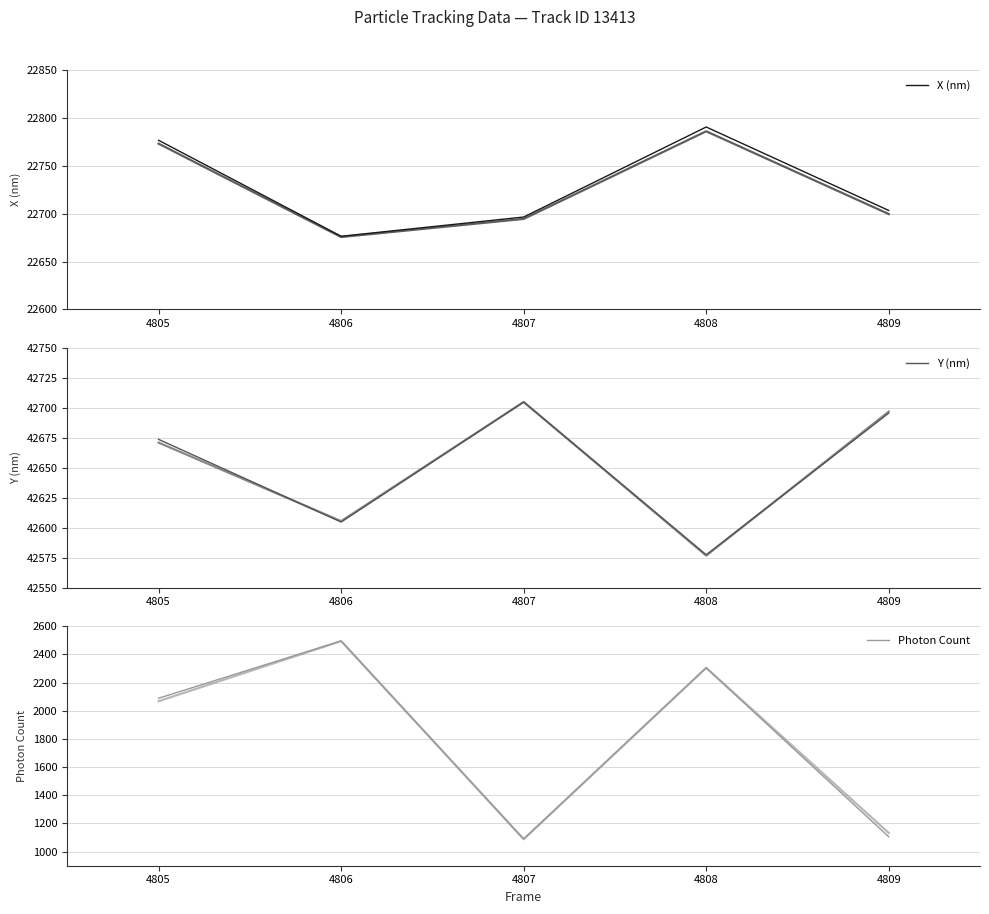

What are all the series names shown in the legend?

X (nm), Y (nm), Photon Count